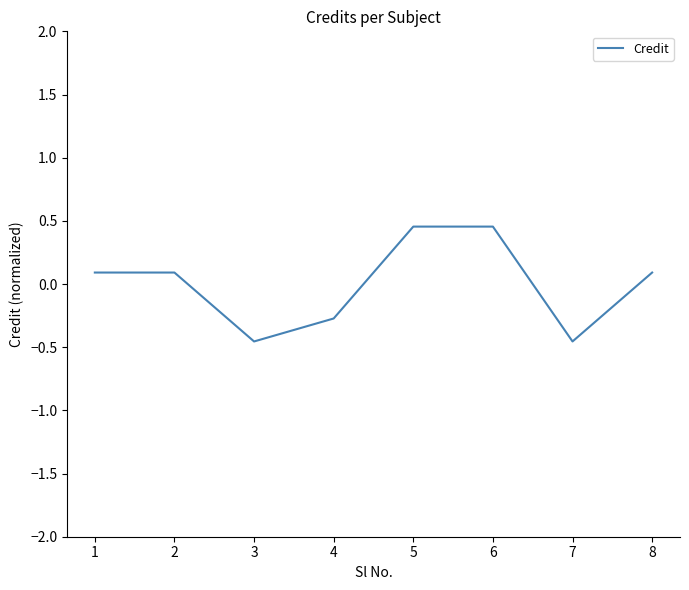

How many lines are shown in the chart?

1